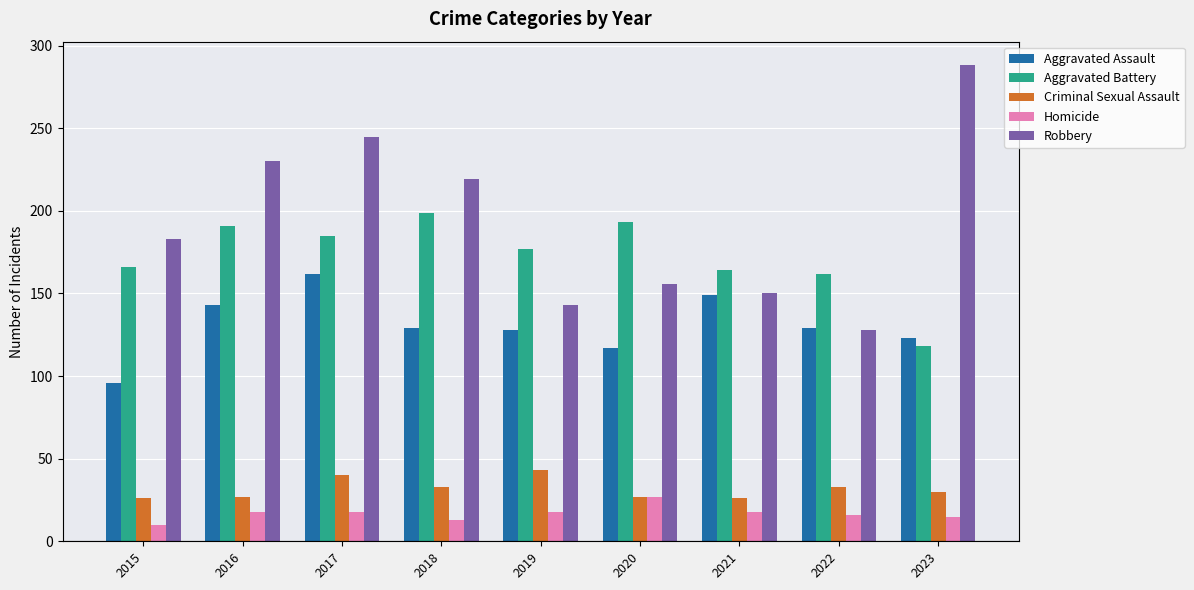

How many bars are there in total?

45